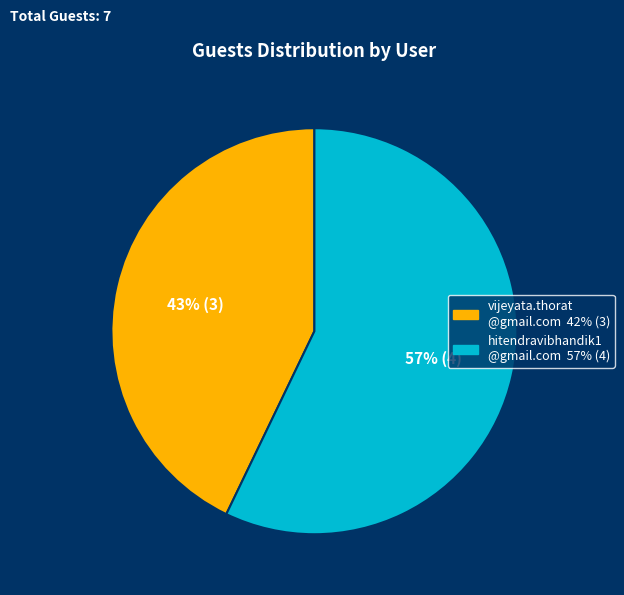

To the nearest percent, what is the average slice percentage?

50%